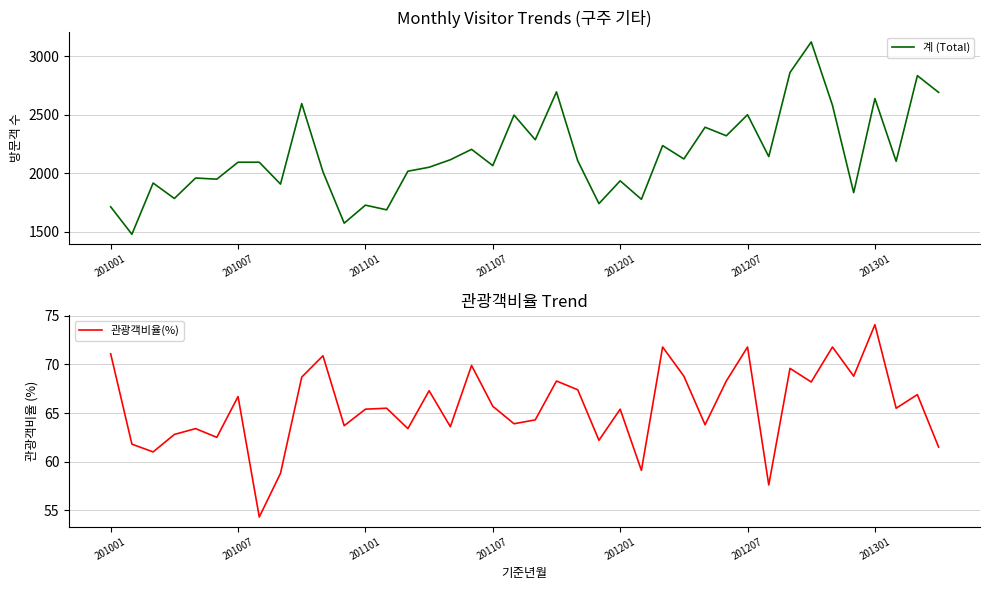

What is the average value of the 계 (Total) series?

2161